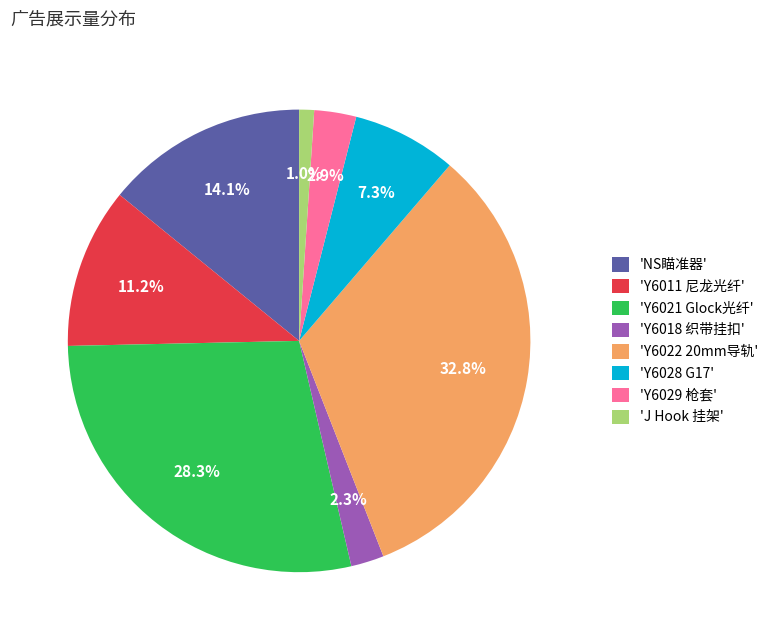

Which slice is the smallest?

'J Hook 挂架'